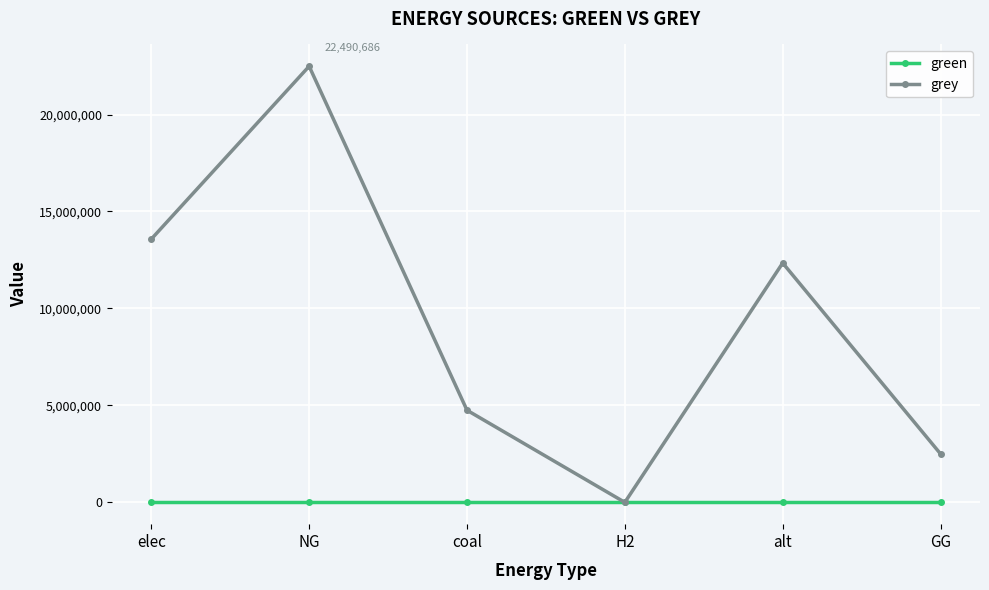

At which label does grey first exceed 12345014?

elec